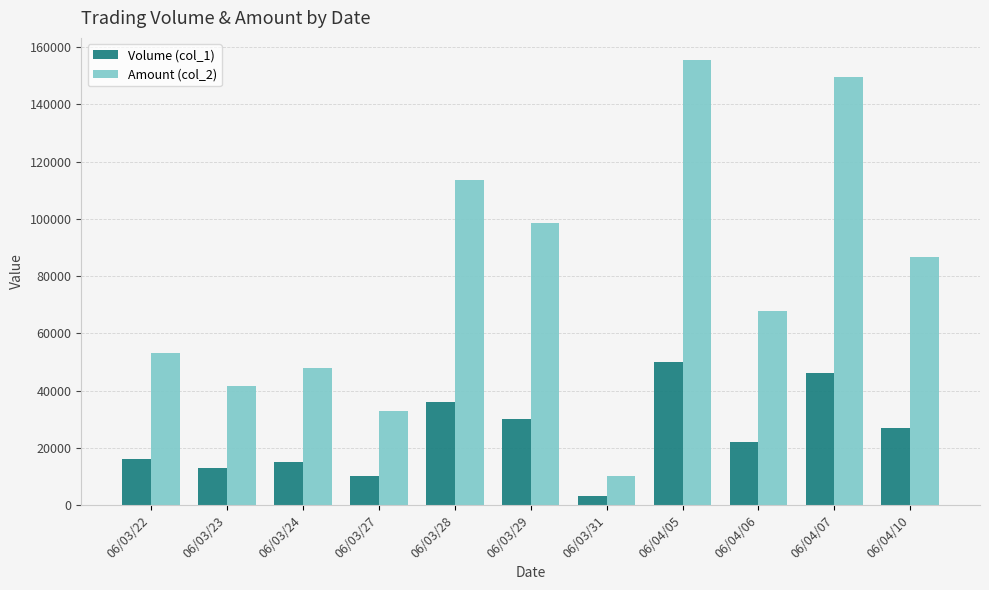

How many values in the Amount (col_2) series are below 67890?

5